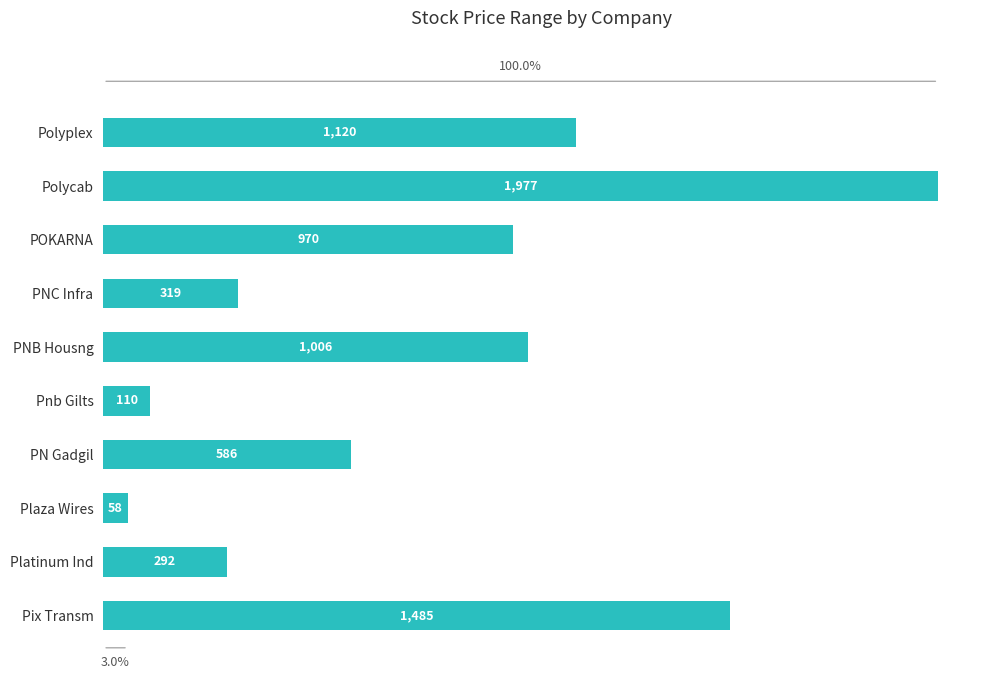

What is the minimum value shown in the chart?

58.4